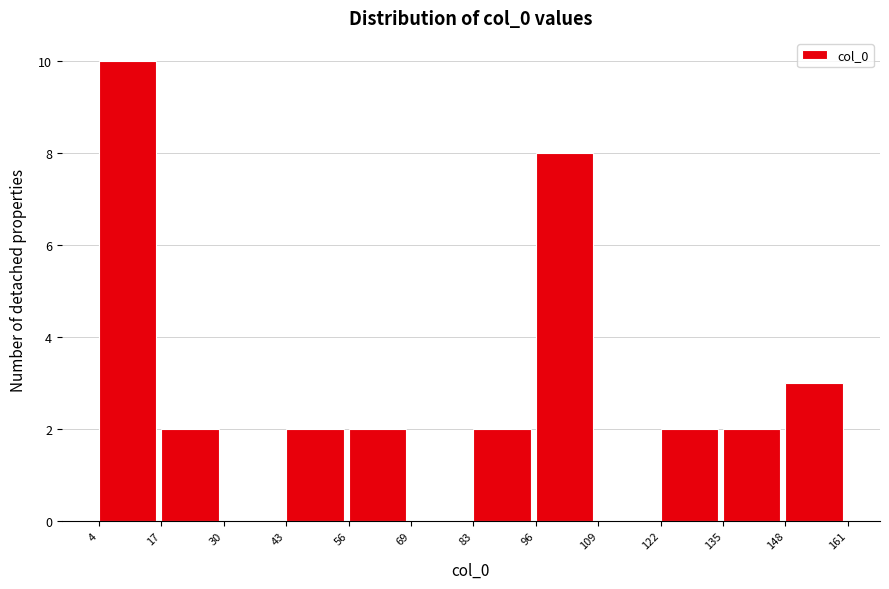

Reading left to right, transcribe this chart: for each bar, give the range it covers on the x-axis and its height. The values are not printed on the chart, so give them approximately, as read against the axis.

4 to 17: 10
17 to 30: 2
30 to 43: 0
43 to 56: 2
56 to 69: 2
69 to 83: 0
83 to 96: 2
96 to 109: 8
109 to 122: 0
122 to 135: 2
135 to 148: 2
148 to 161: 3